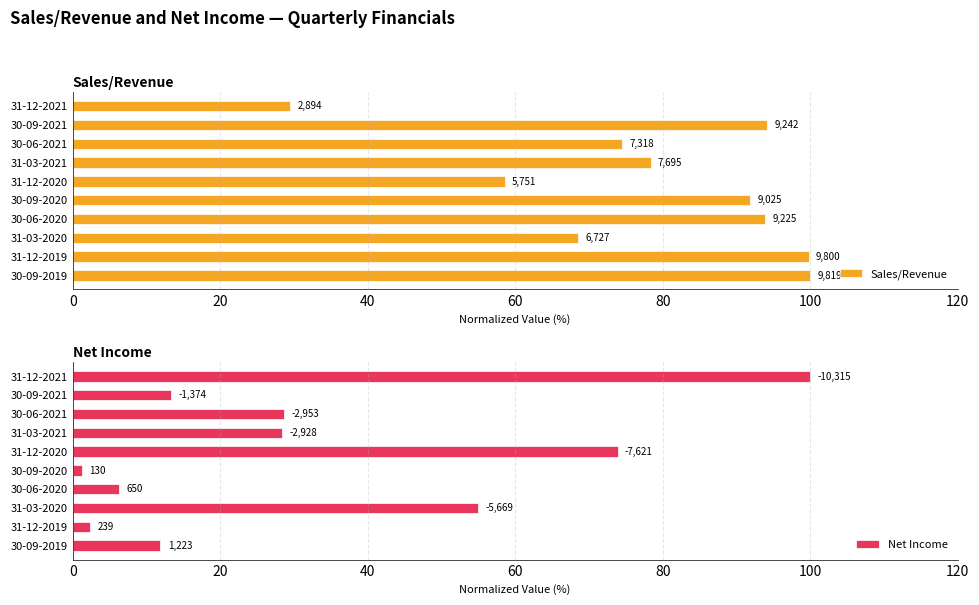

Is it true that Sales/Revenue equals 160.1 at 30-09-2019?

False